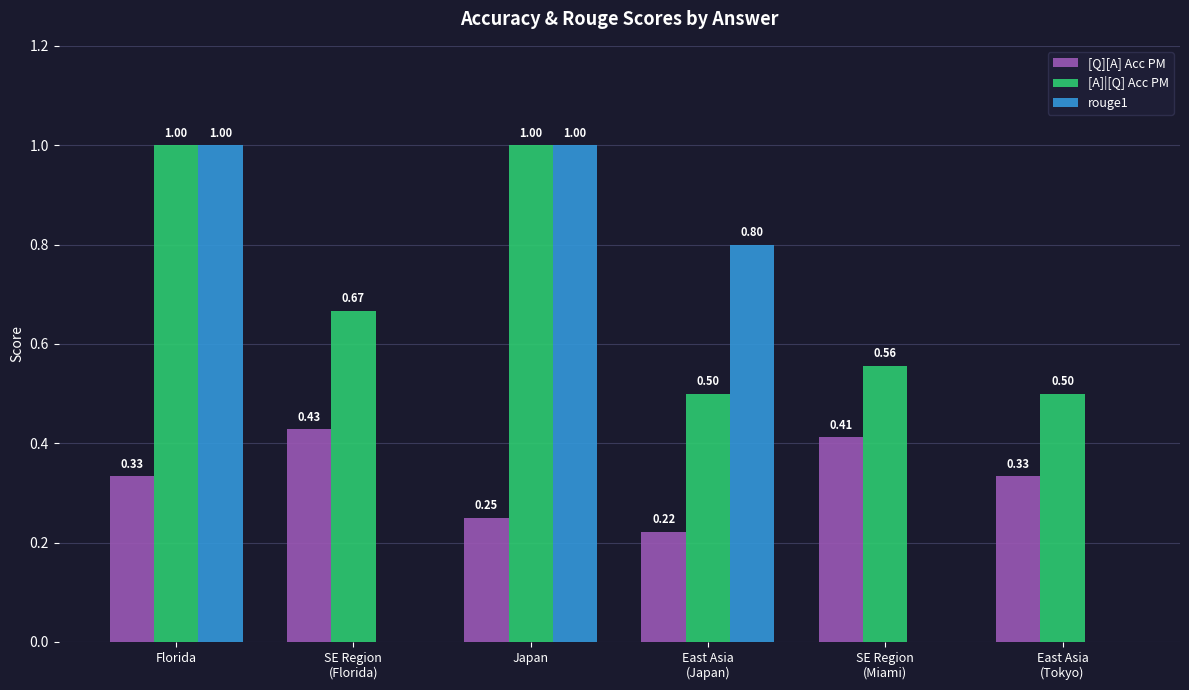

At which category is the sum across all series the highest?

Florida